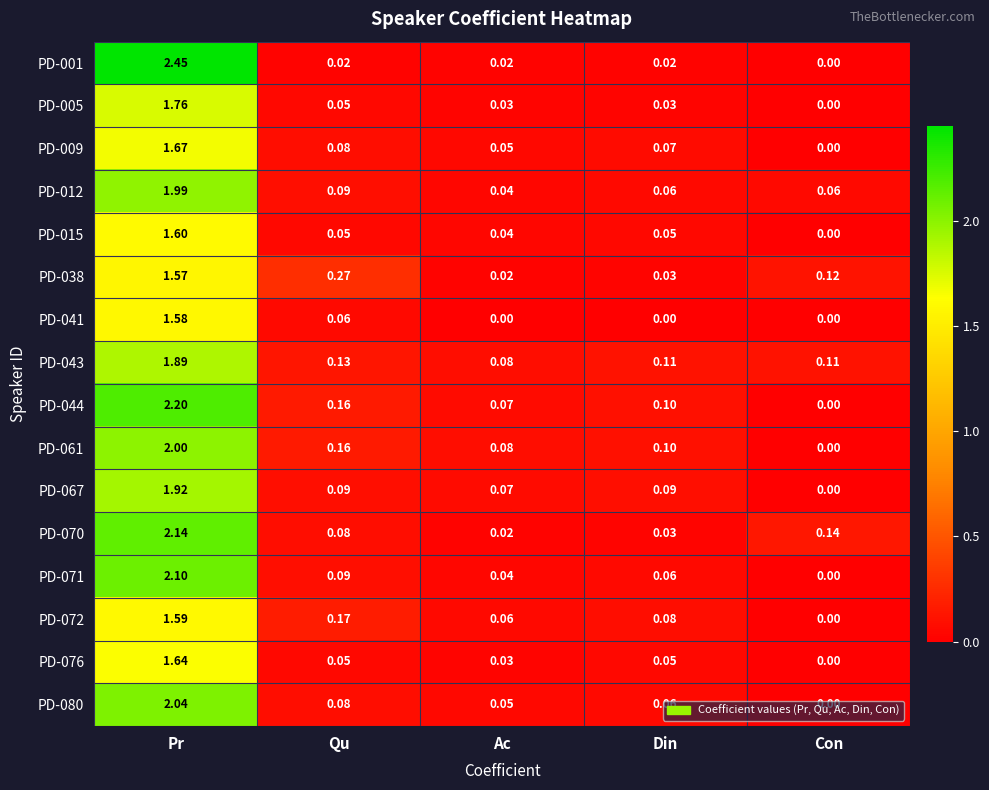

Which series has the largest range (max minus min)?

PD-001